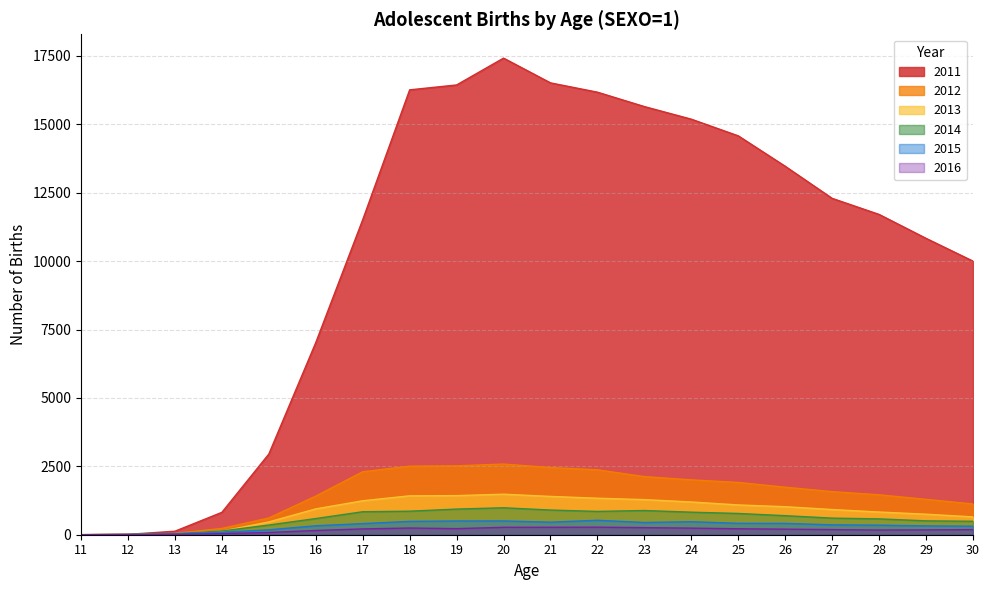

What is the value of the 2011 point at the 3rd from the left?

128